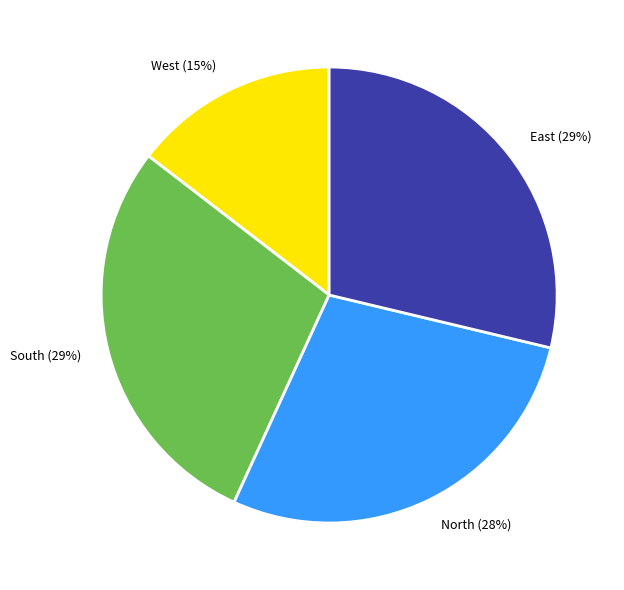

True or false: East (29%) accounts for 43% of the total.

False